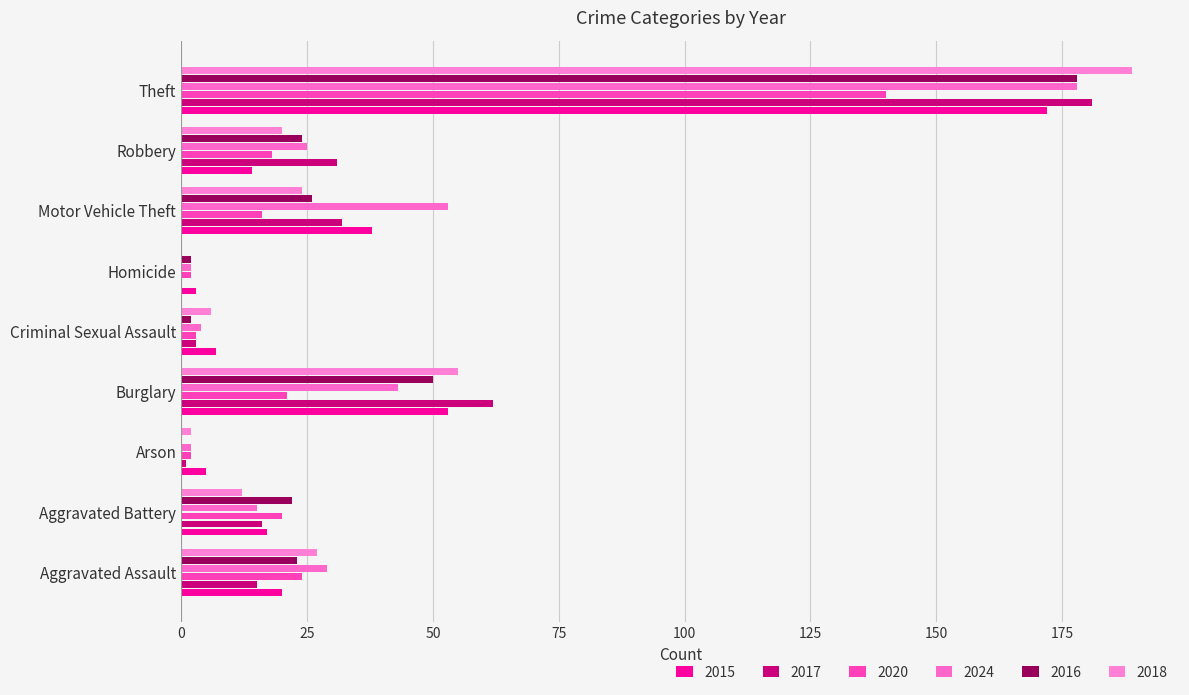

What are all the series names shown in the legend?

2015, 2017, 2020, 2024, 2016, 2018